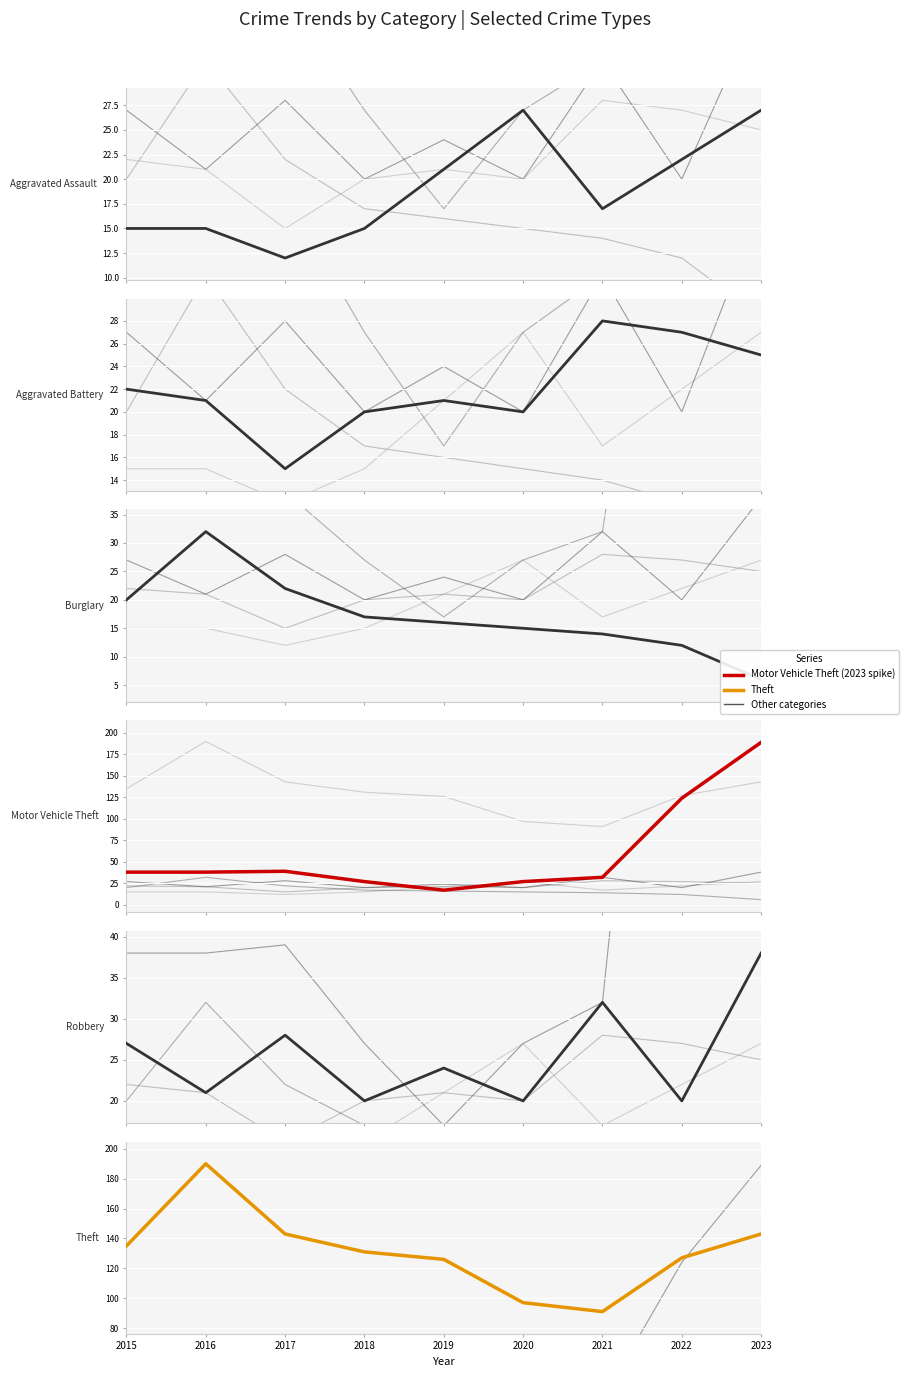

What is the sum of all Aggravated Battery values?

199